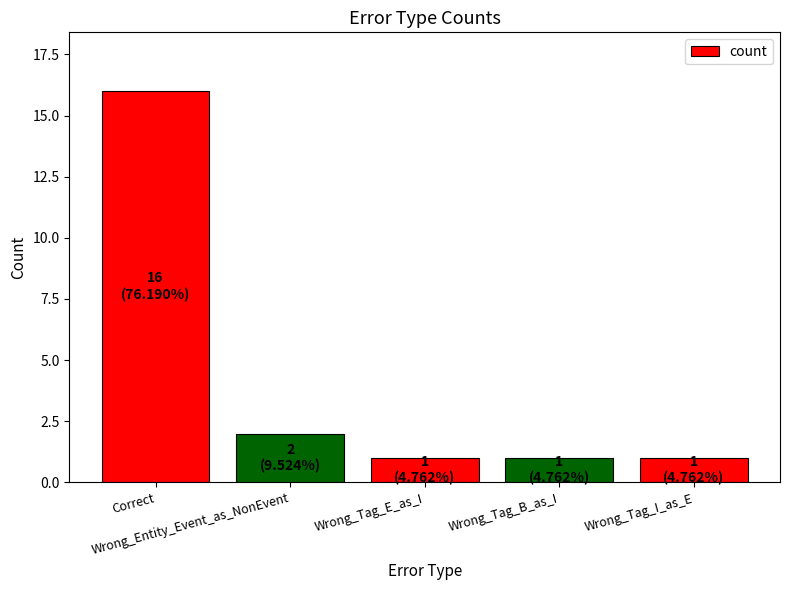

The chart shows a value of 0 at Wrong_Tag_E_as_I. True or false?

False